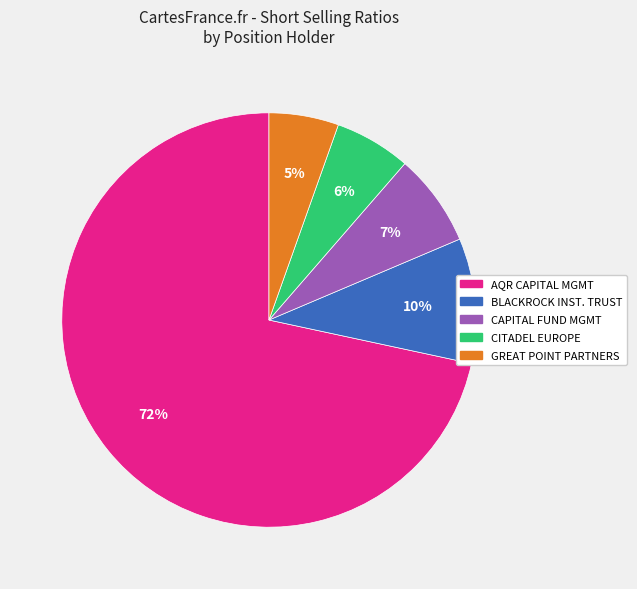

To the nearest percent, what is the average slice percentage?

20%